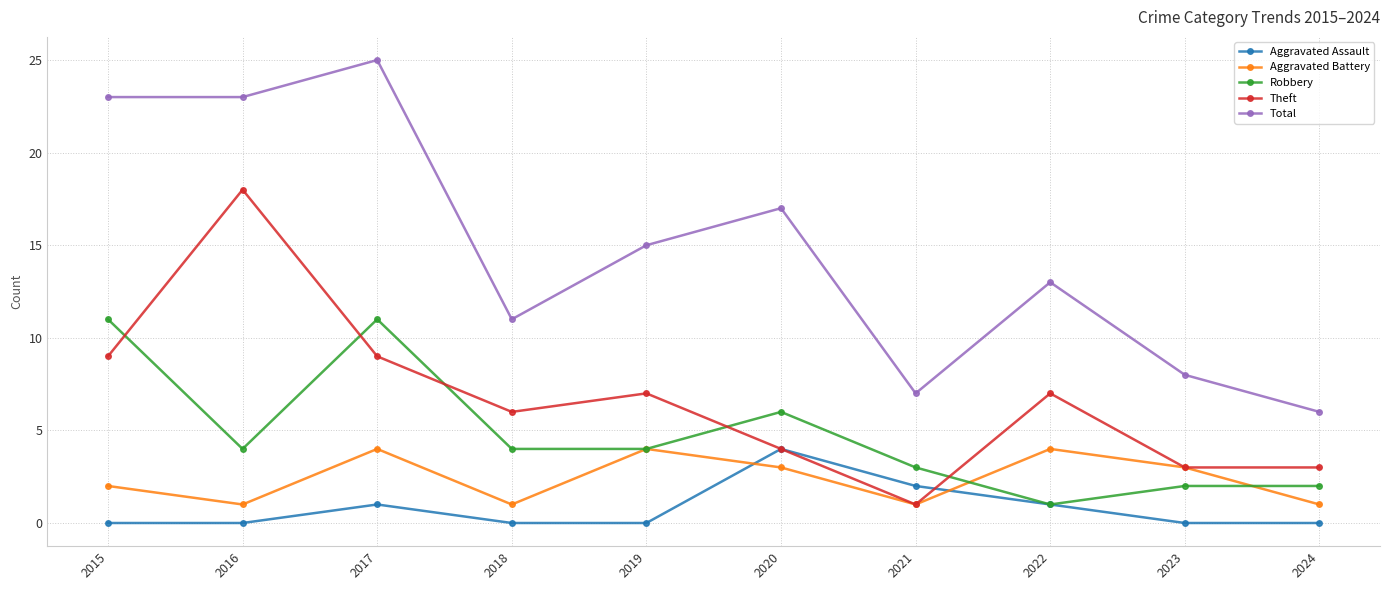

Is it true that Theft equals 3 at 2023?

True